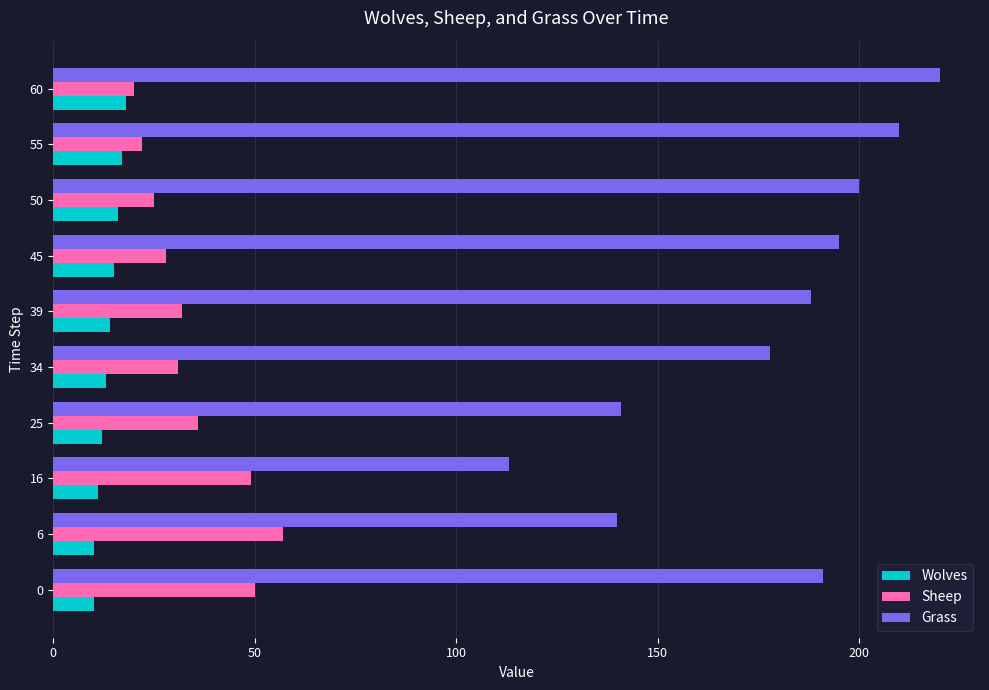

What is the maximum value shown in the chart?

220